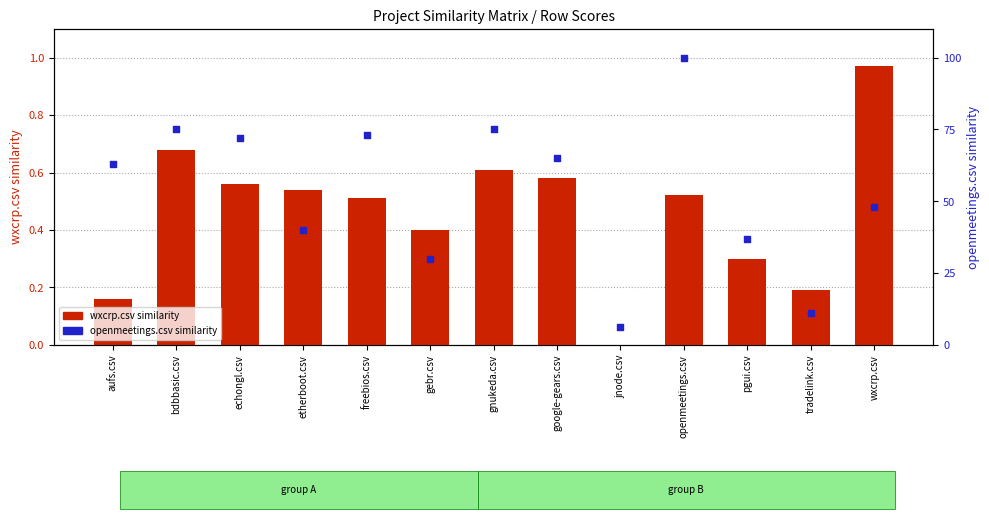

At which category is the sum across all series the highest?

openmeetings.csv